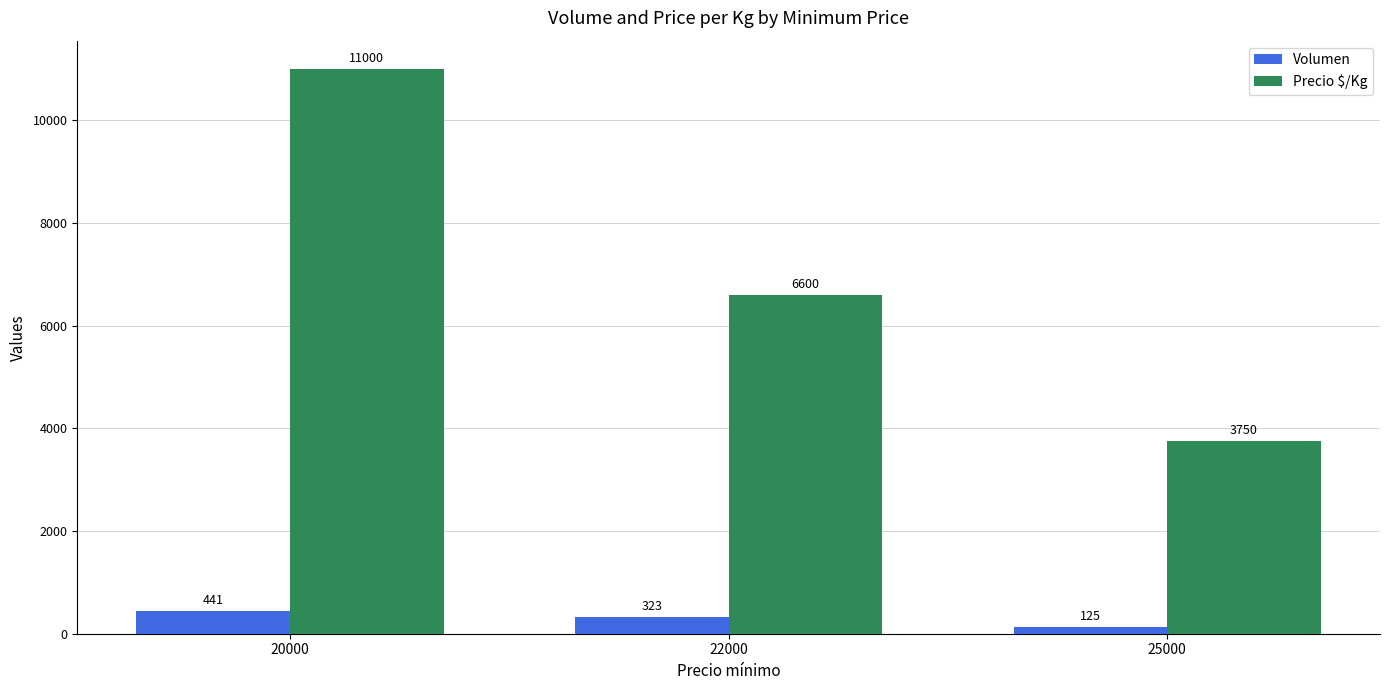

What is the value of the Precio $/Kg bar at the 1st from the left?

11000